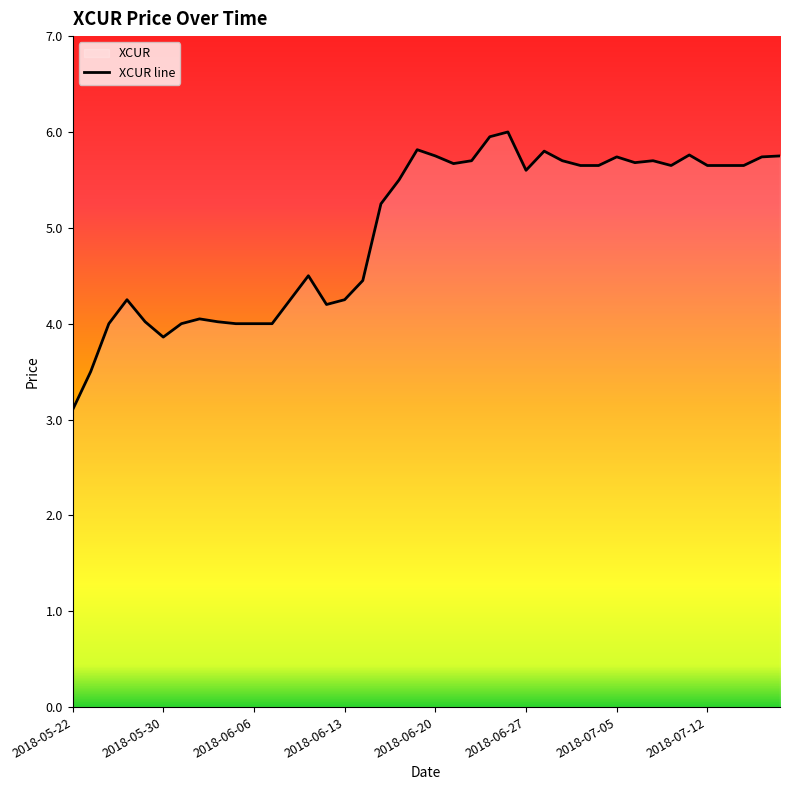

What value does the data have at 9?

4.0